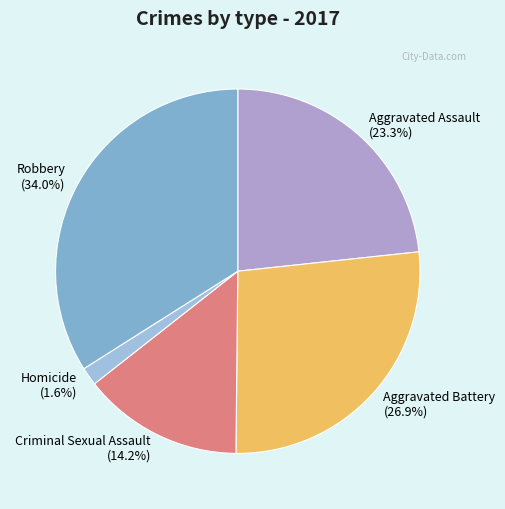

To the nearest percent, what portion does Criminal Sexual Assault represent?

14%